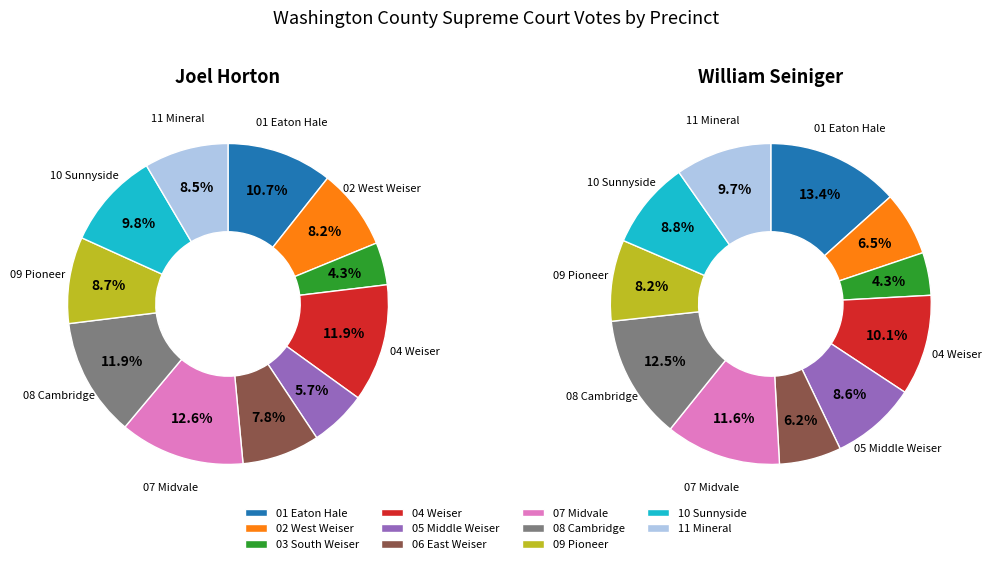

What percentage is the 02 West Weiser slice, to the nearest percent?

8%